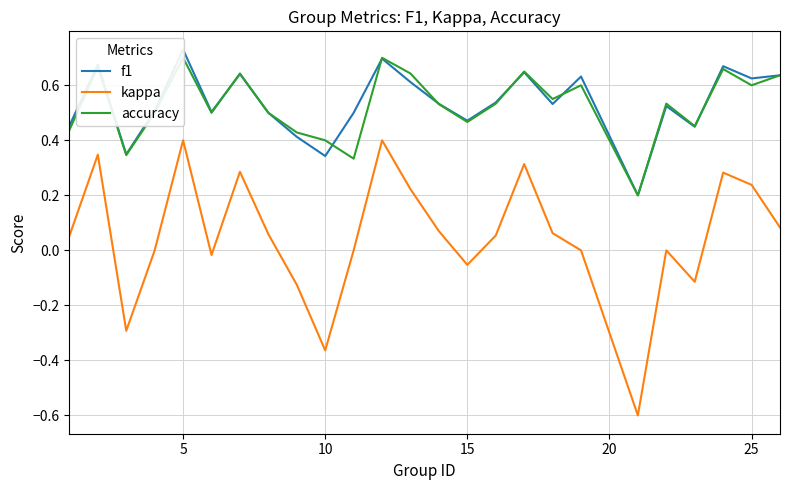

What is the minimum value for kappa?

-0.6